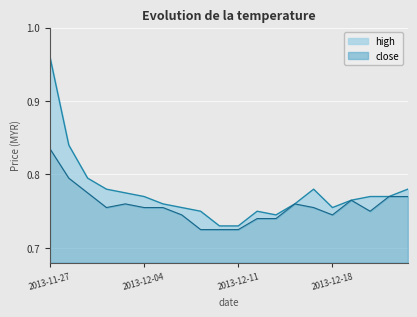

Reading left to right, what are all the values shown in this chart?

high: 2013-11-27=1.0	2013-11-28=0.8	2013-11-29=0.8	2013-12-02=0.8	2013-12-03=0.8	2013-12-04=0.8	2013-12-05=0.8	2013-12-06=0.8	2013-12-09=0.8	2013-12-10=0.7	2013-12-11=0.7	2013-12-12=0.8	2013-12-13=0.7	2013-12-16=0.8	2013-12-17=0.8	2013-12-18=0.8	2013-12-19=0.8	2013-12-20=0.8	2013-12-23=0.8	2013-12-24=0.8
close: 2013-11-27=0.8	2013-11-28=0.8	2013-11-29=0.8	2013-12-02=0.8	2013-12-03=0.8	2013-12-04=0.8	2013-12-05=0.8	2013-12-06=0.7	2013-12-09=0.7	2013-12-10=0.7	2013-12-11=0.7	2013-12-12=0.7	2013-12-13=0.7	2013-12-16=0.8	2013-12-17=0.8	2013-12-18=0.7	2013-12-19=0.8	2013-12-20=0.8	2013-12-23=0.8	2013-12-24=0.8